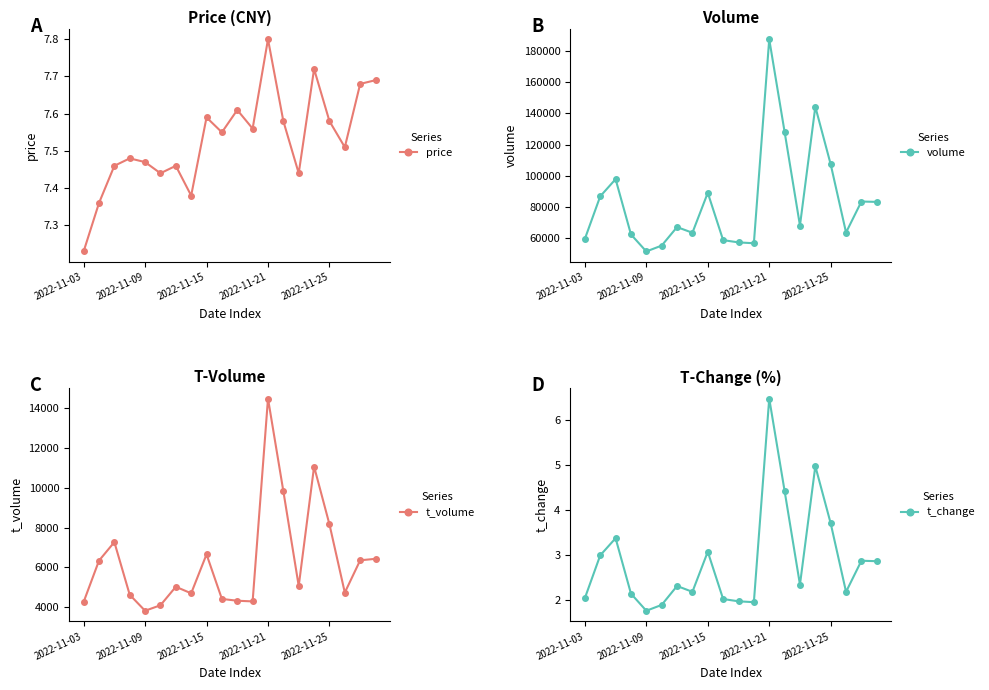

The t_change series shows 6.5 at 2022-11-21. True or false?

True